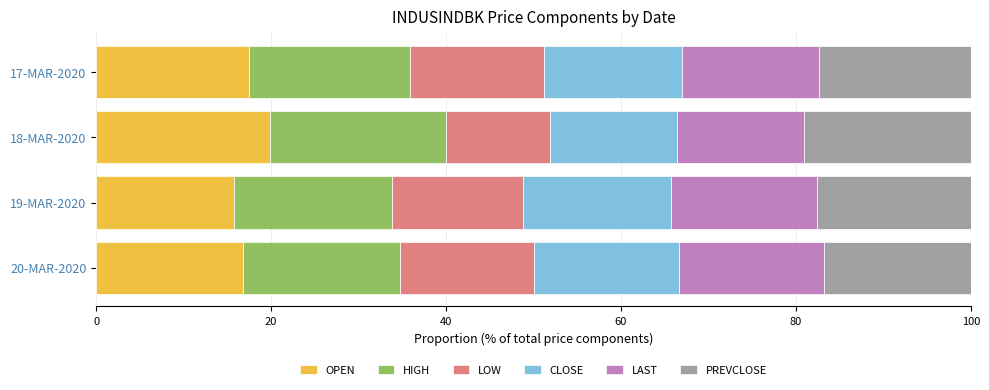

What is the total value across all series at 17-MAR-2020?

100.0